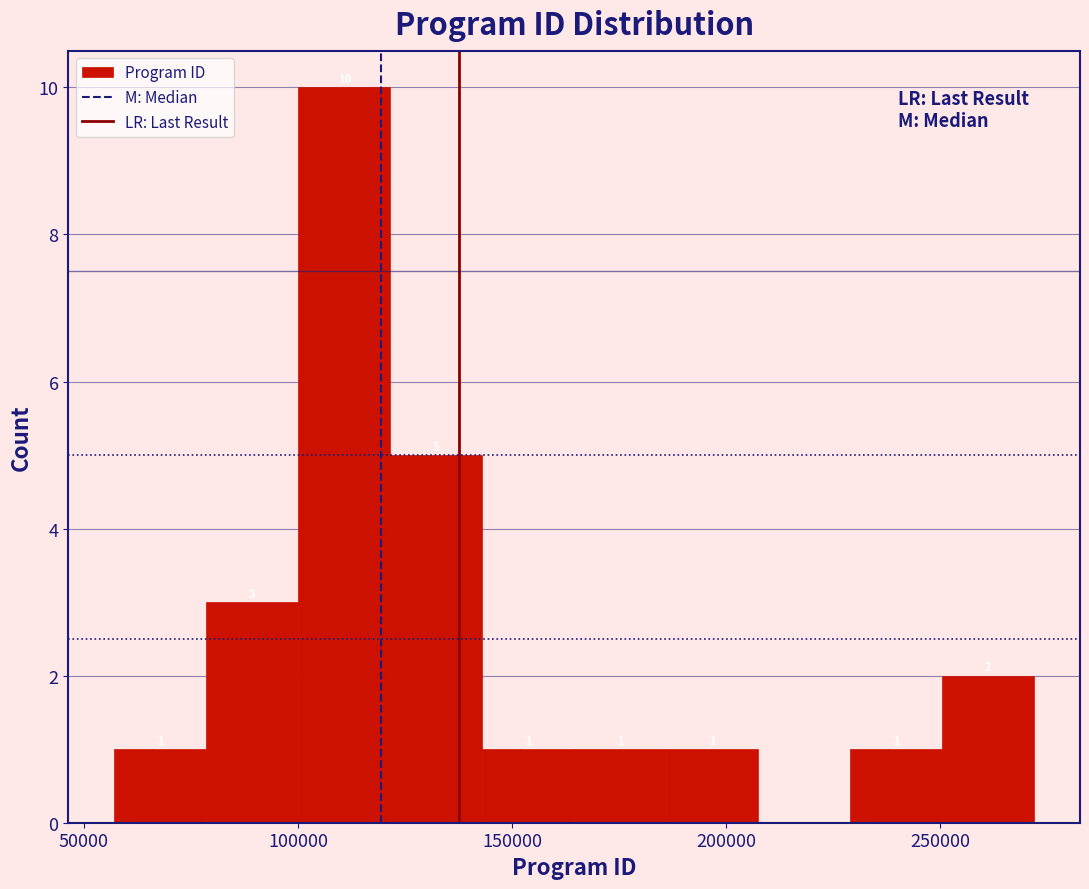

Which range on the x-axis has the tallest bar?

100000 to 120000